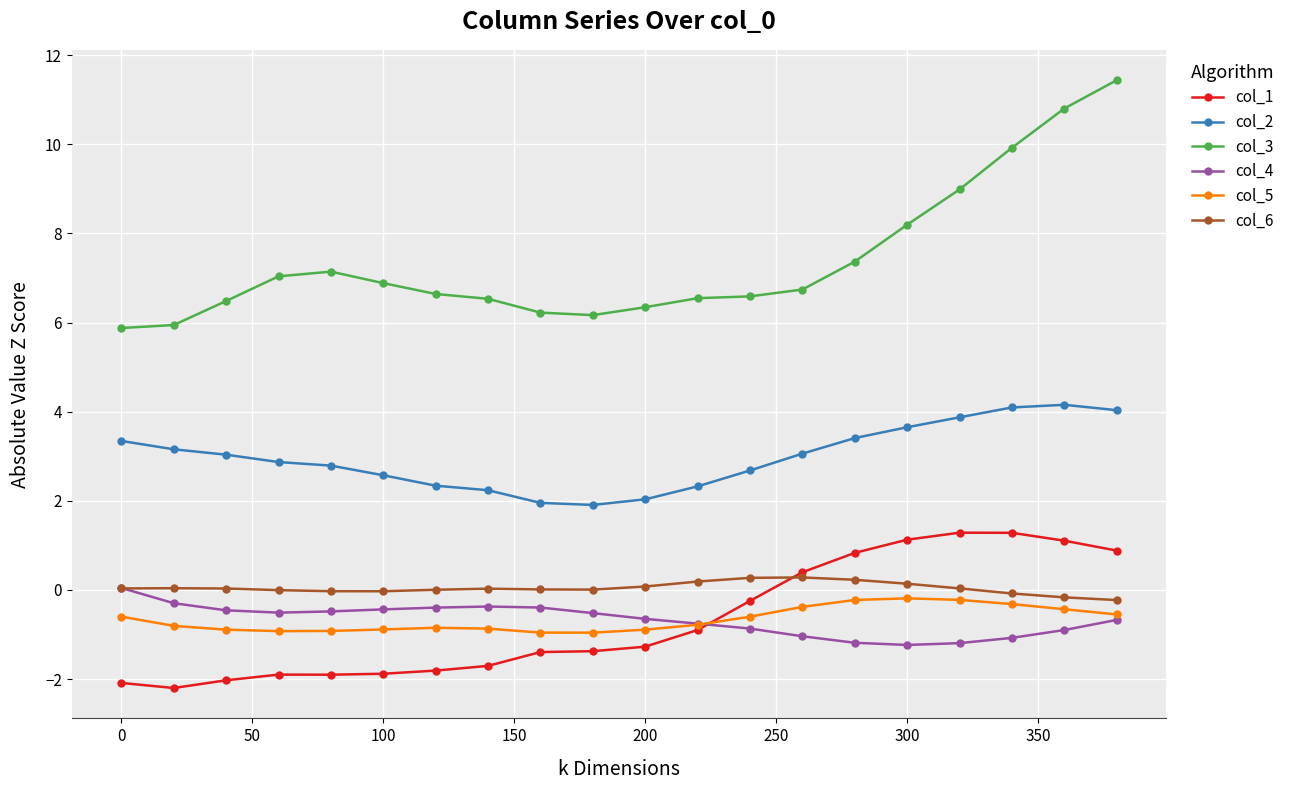

What is the difference between the maximum and minimum values in the col_3 series?

5.6